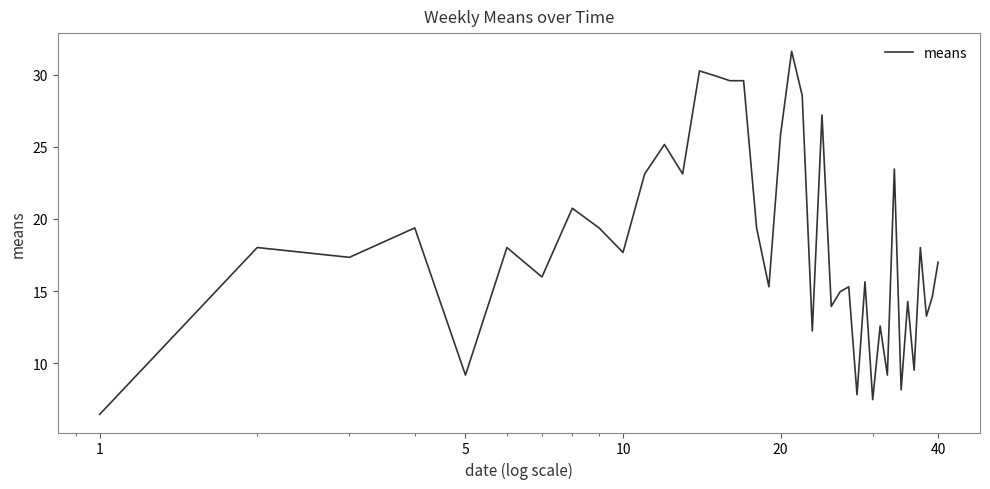

What is the smallest value displayed?

6.5